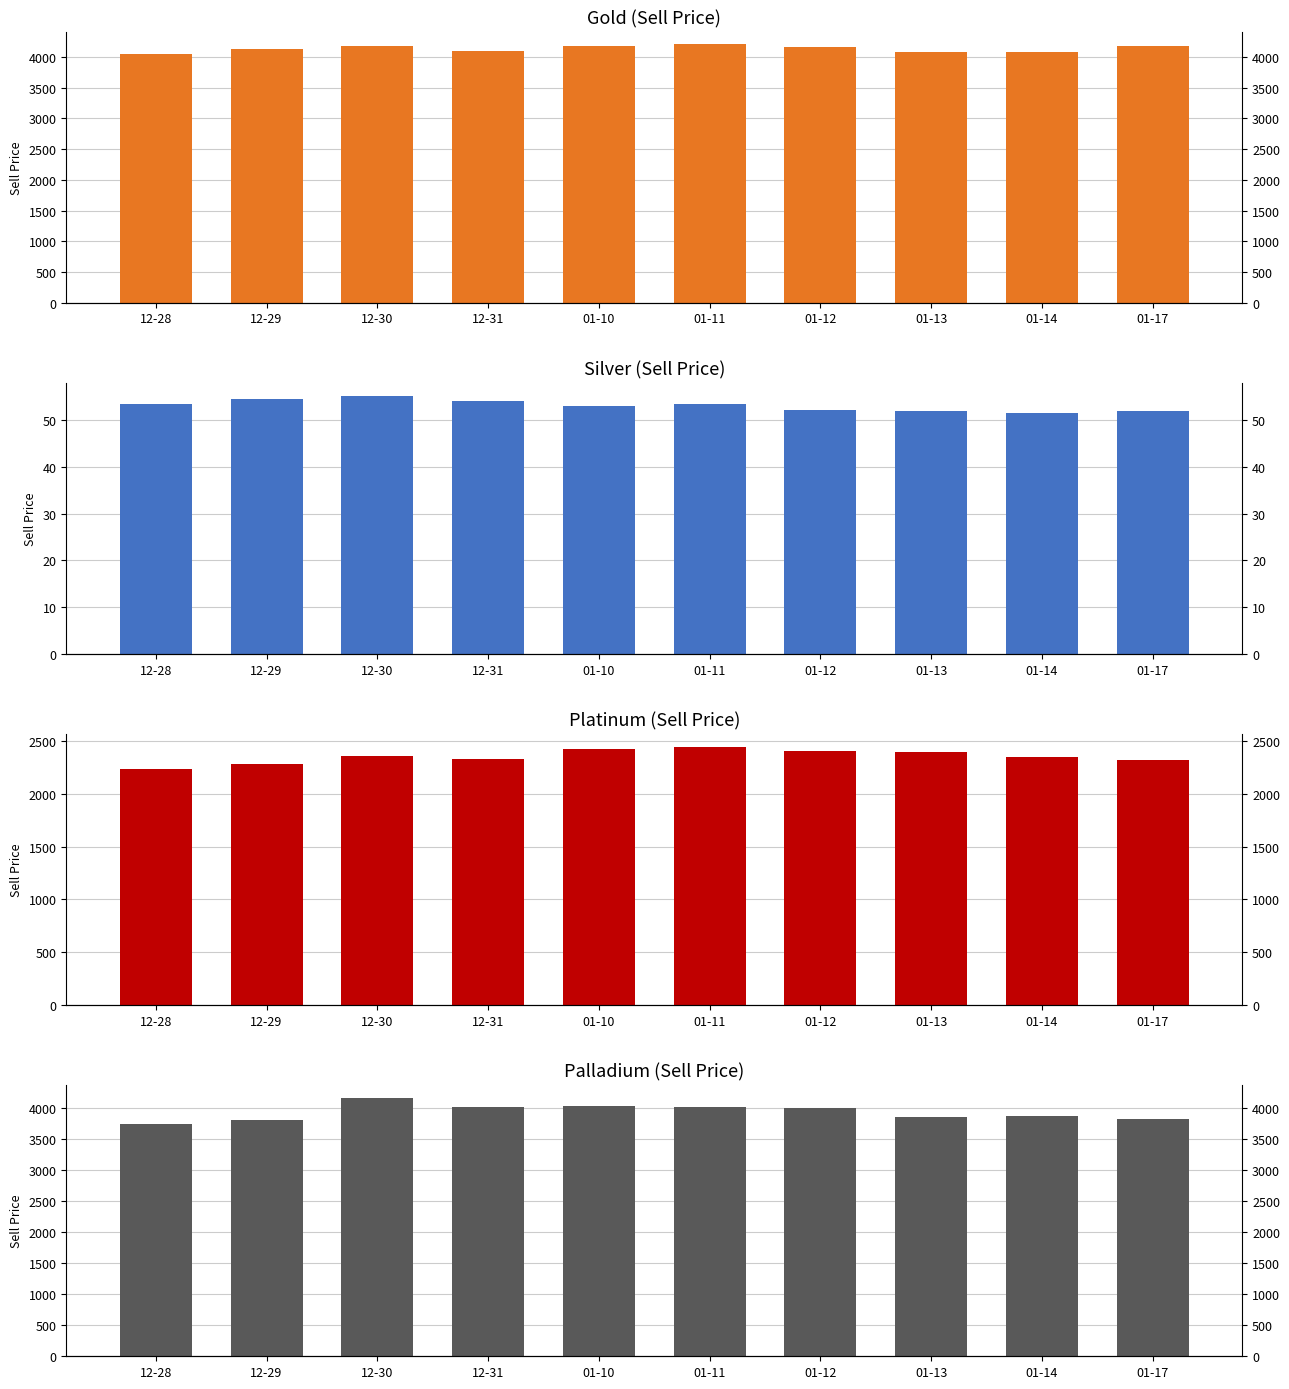

Where does the silver series first go above 53?

12-28